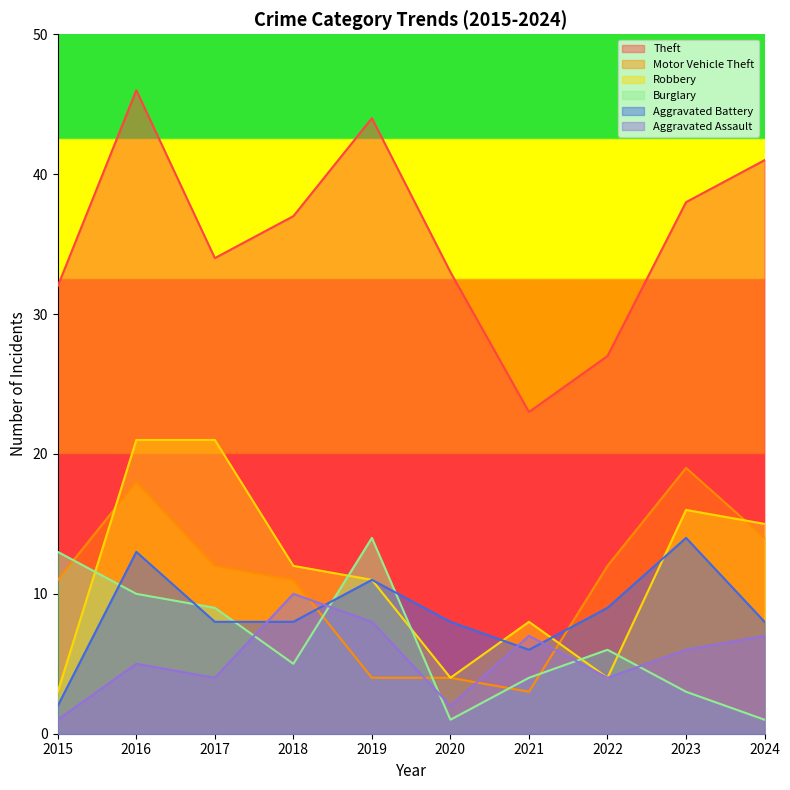

Reading left to right, list all the values displayed in this chart.

Theft: 2015=32	2016=46	2017=34	2018=37	2019=44	2020=33	2021=23	2022=27	2023=38	2024=41
Motor Vehicle Theft: 2015=11	2016=18	2017=12	2018=11	2019=4	2020=4	2021=3	2022=12	2023=19	2024=14
Robbery: 2015=3	2016=21	2017=21	2018=12	2019=11	2020=4	2021=8	2022=4	2023=16	2024=15
Burglary: 2015=13	2016=10	2017=9	2018=5	2019=14	2020=1	2021=4	2022=6	2023=3	2024=1
Aggravated Battery: 2015=2	2016=13	2017=8	2018=8	2019=11	2020=8	2021=6	2022=9	2023=14	2024=8
Aggravated Assault: 2015=1	2016=5	2017=4	2018=10	2019=8	2020=2	2021=7	2022=4	2023=6	2024=7